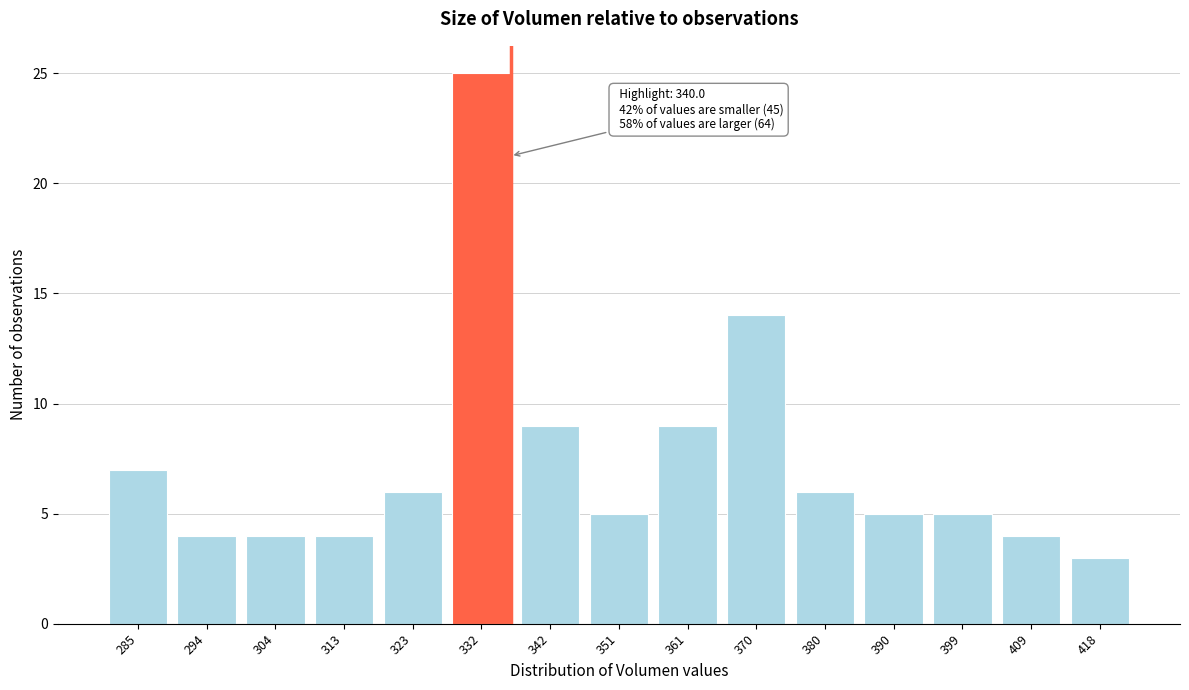

Reading right to left, list all the values displayed in this chart.

3	4	5	5	6	14	9	5	9	25	6	4	4	4	7